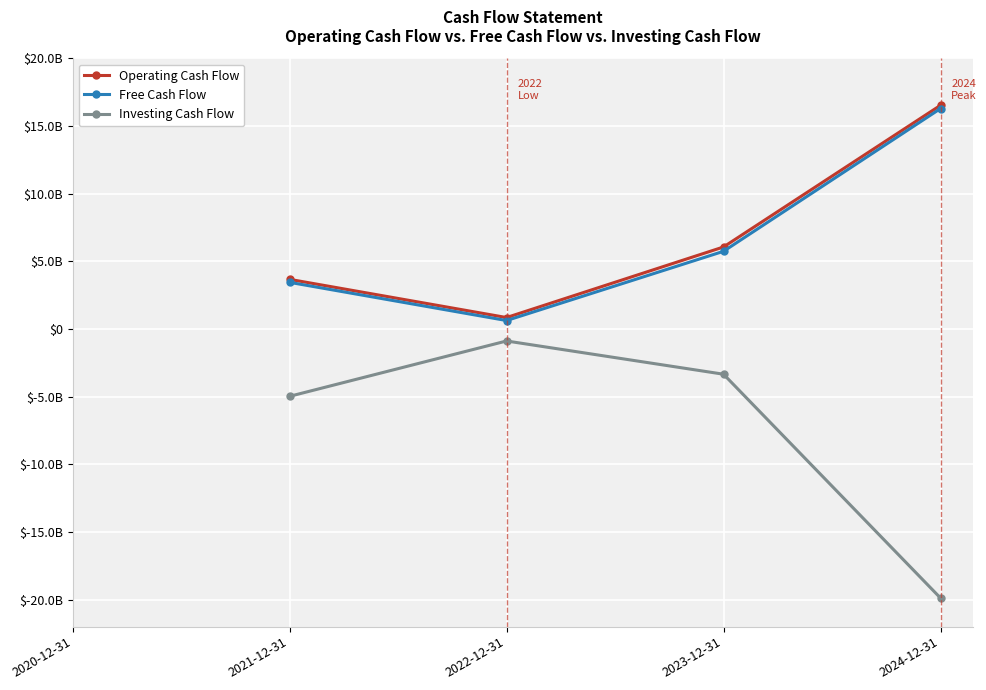

Between 2023-12-31 and 2022-12-31, which is larger?

2023-12-31